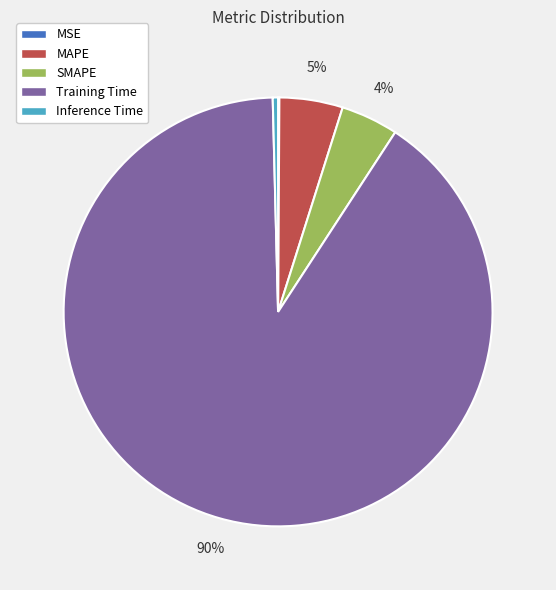

Is it true that Inference Time is 0% of the pie?

True